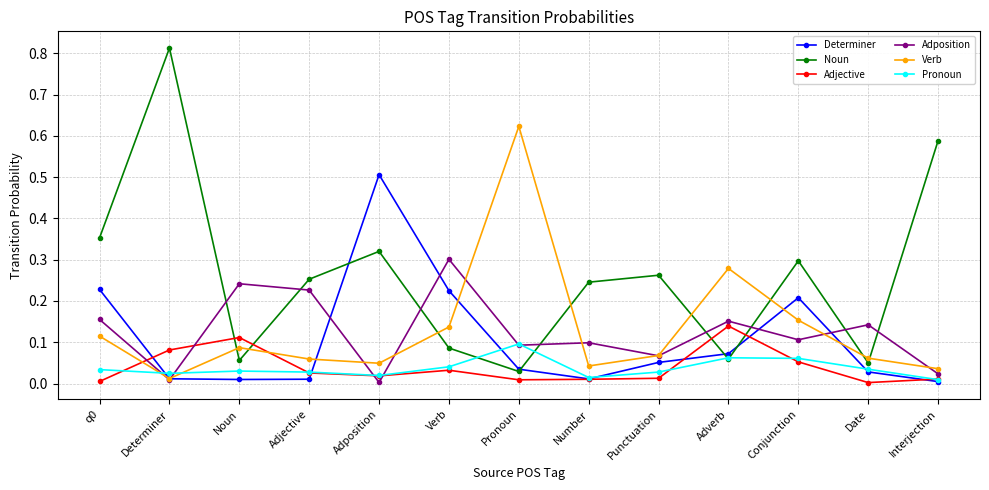

True or false: Adjective has a value of 0.1 at Verb.

False